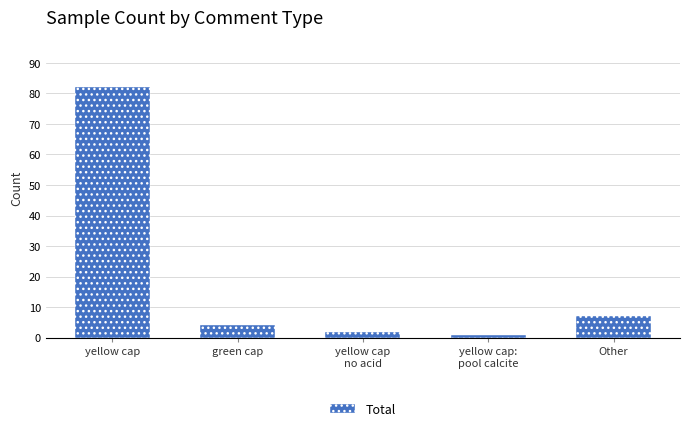

What is the label of the 4th bar from the right?

green cap